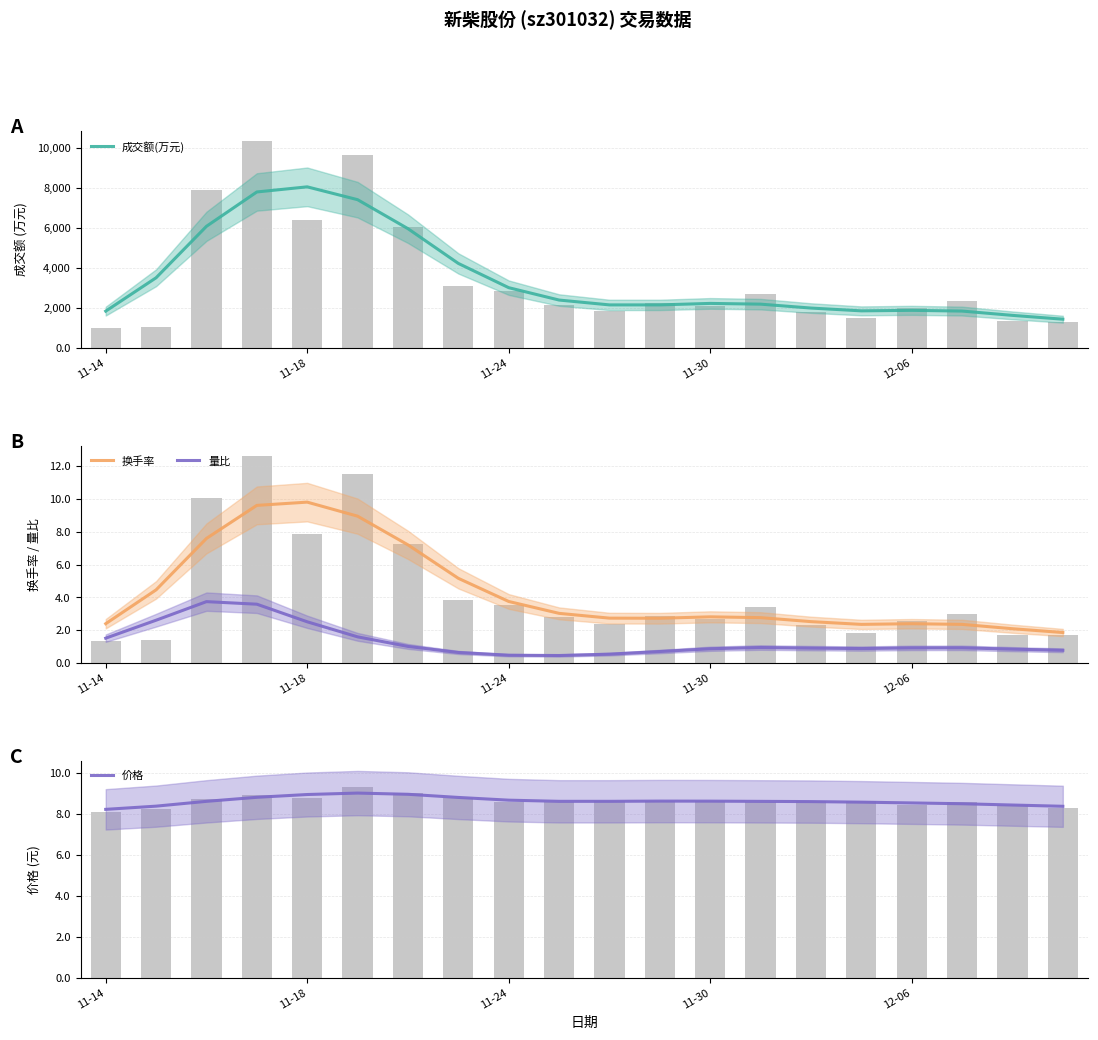

What is the maximum value shown in the chart?

8059.8